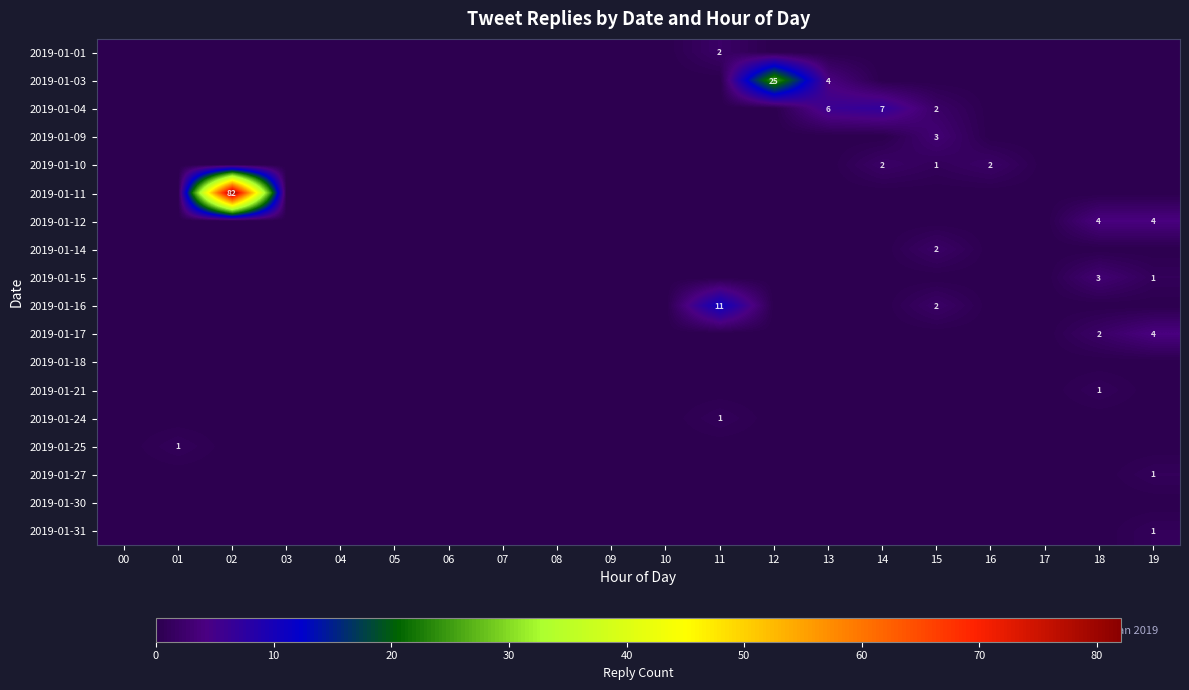

Is the value of 2019-01-16 at 19 greater than the value of 2019-01-21 at 06?

No